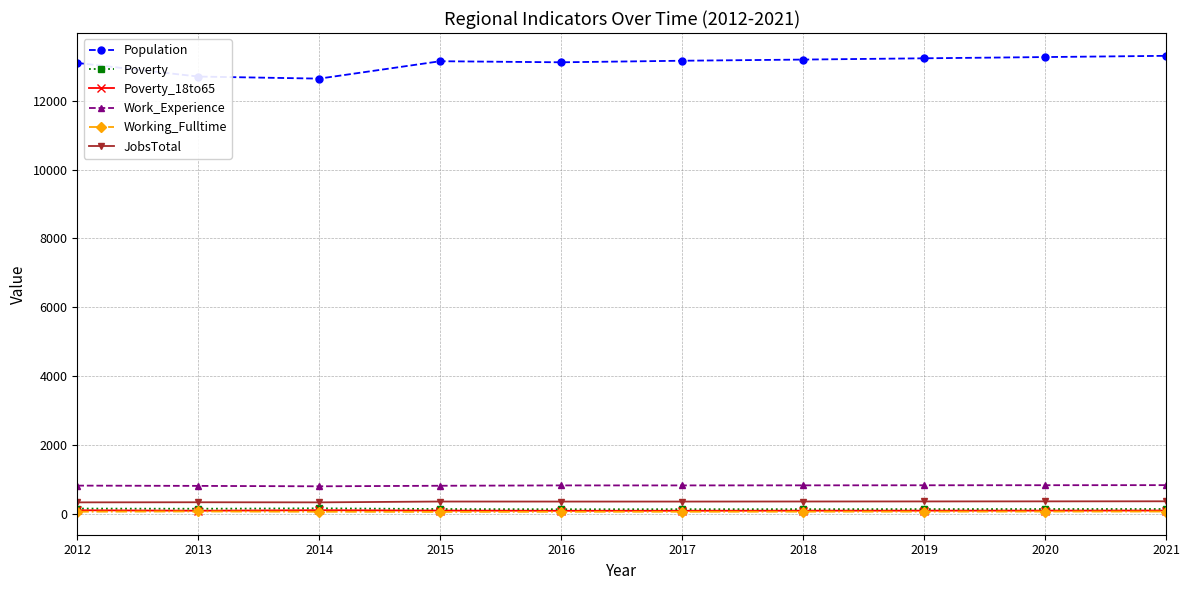

Is the value of JobsTotal at 2017 greater than the value of Work_Experience at 2014?

No